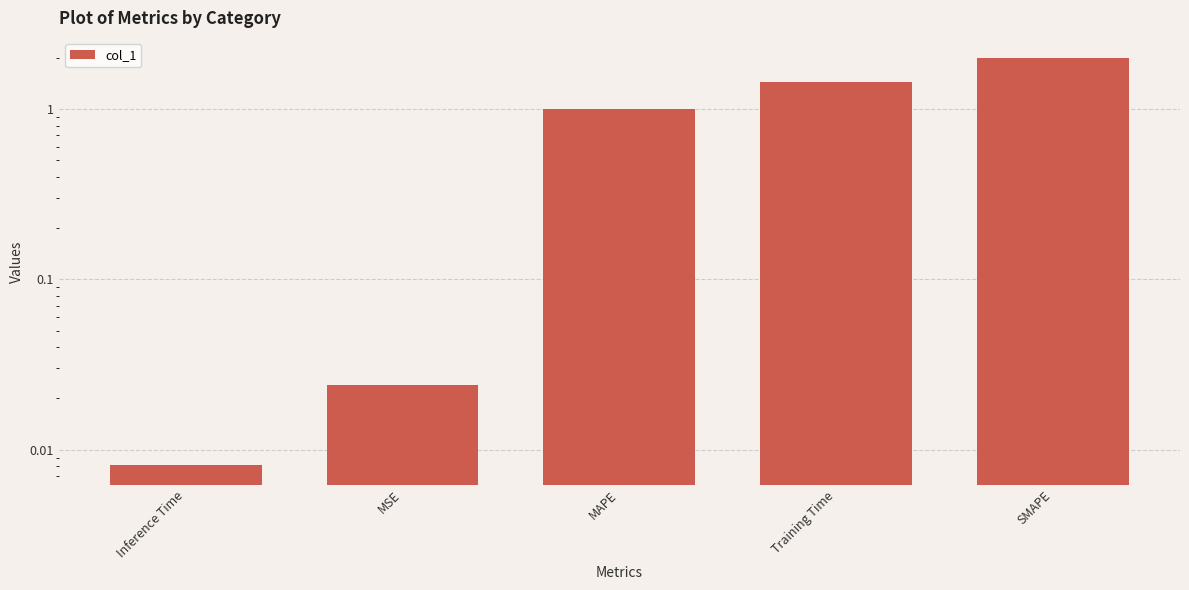

How many categories are shown in the chart?

5